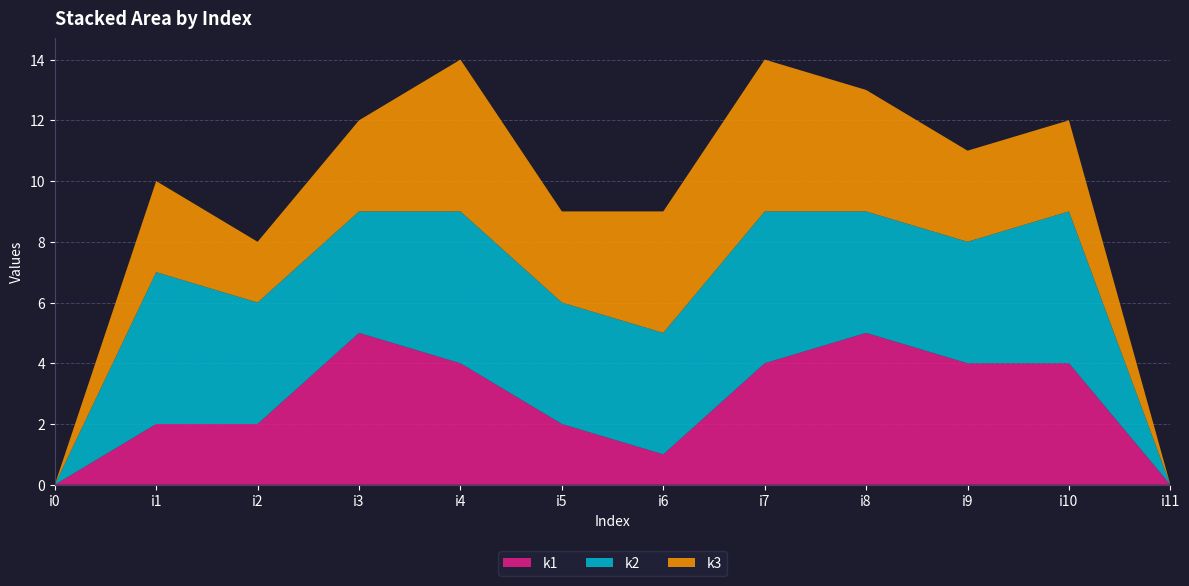

Reading left to right, what are all the values shown in this chart?

k1: 0	2	2	5	4	2	1	4	5	4	4	0
k2: 0	5	4	4	5	4	4	5	4	4	5	0
k3: 0	3	2	3	5	3	4	5	4	3	3	0